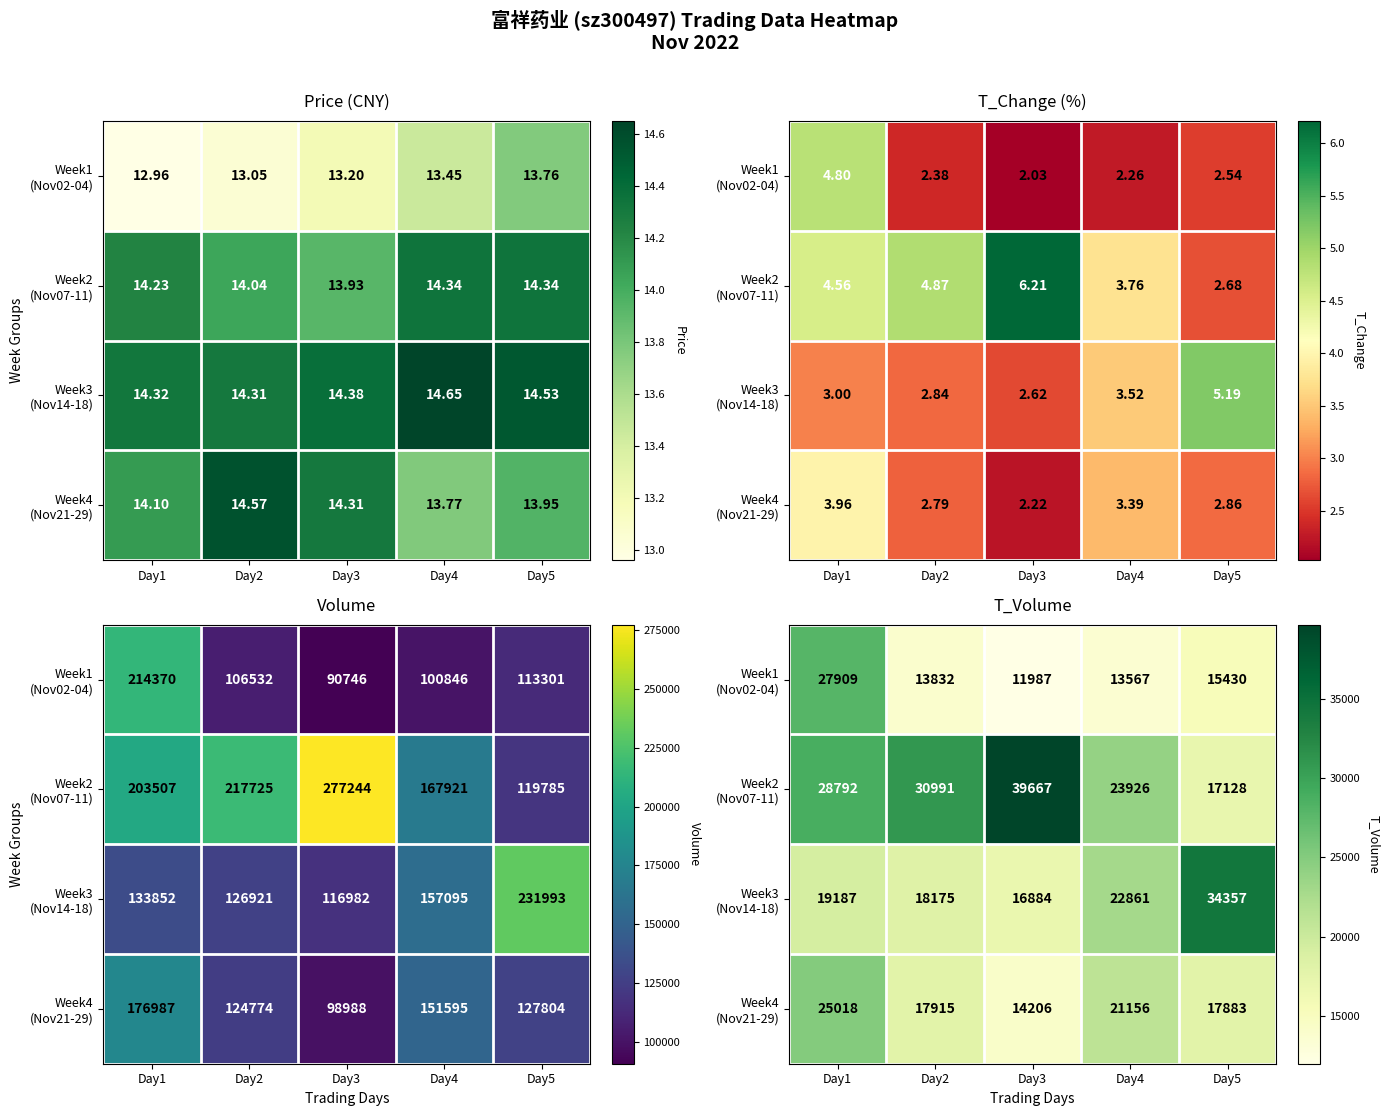

How many values in the Week3 (Nov14-18) series exceed 19187?

2